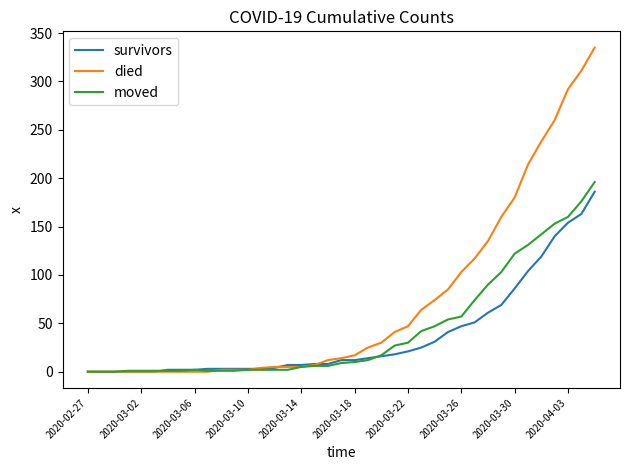

Which series has the largest total across all categories?

died